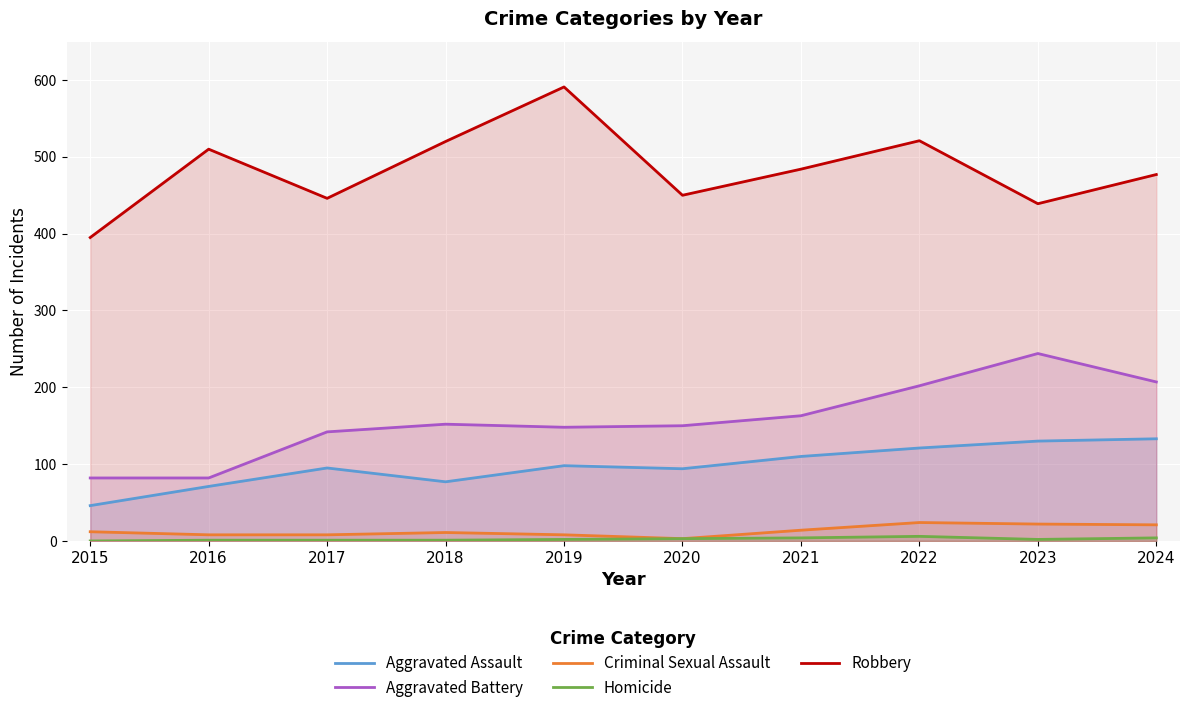

Where is the first local minimum for Homicide?

2023